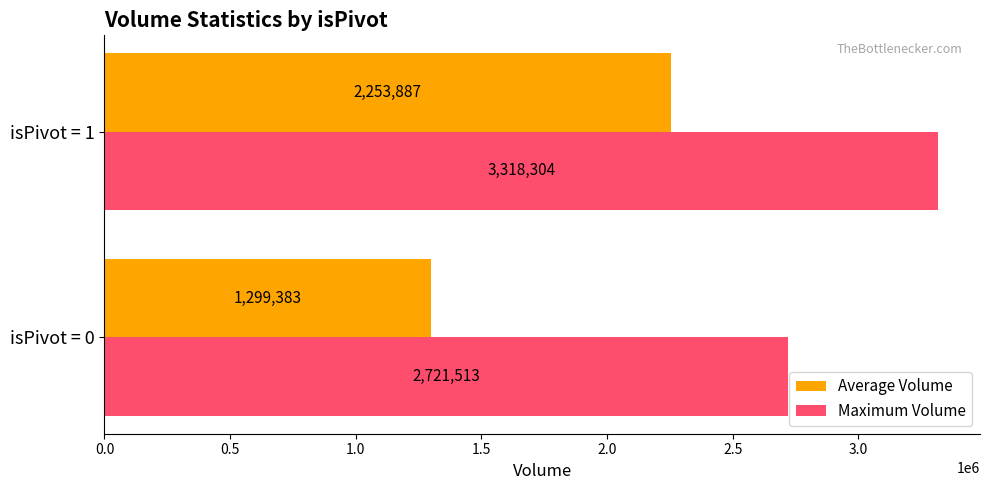

What is the smallest value displayed?

1299382.9